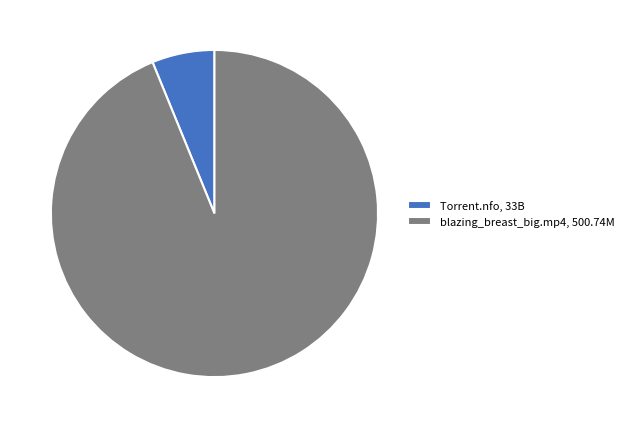

True or false: blazing_breast_big.mp4, 500.74M accounts for 87% of the total.

False